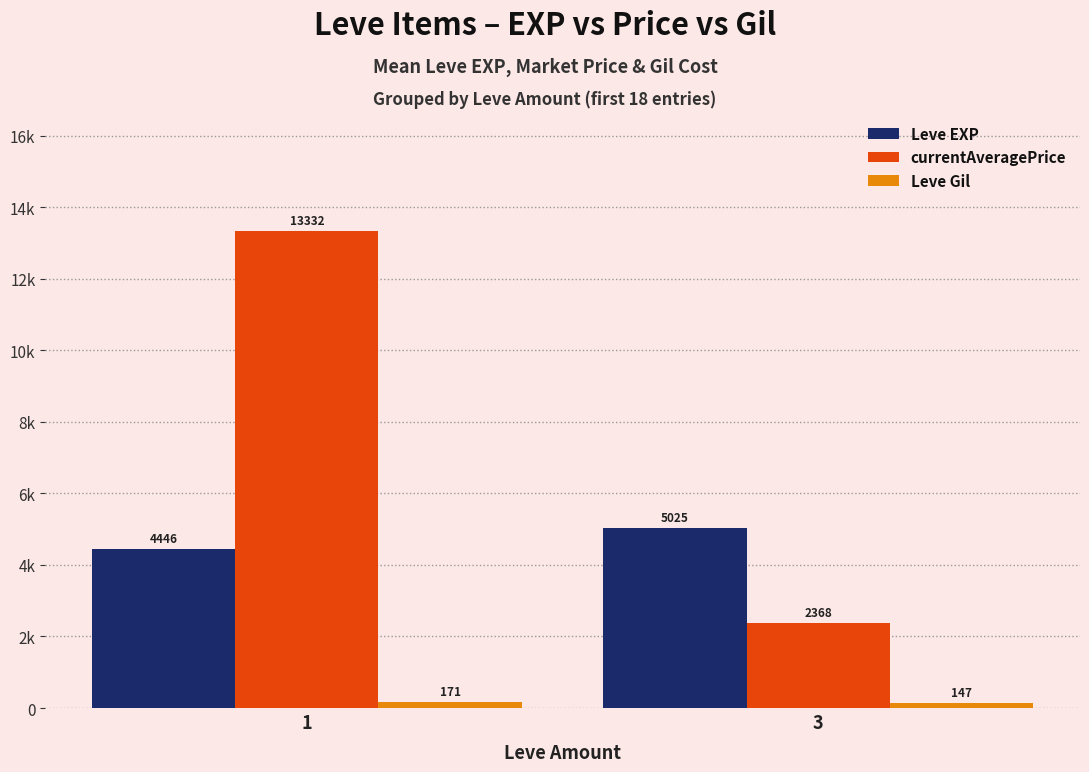

What are all the series names shown in the legend?

Leve EXP, currentAveragePrice, Leve Gil